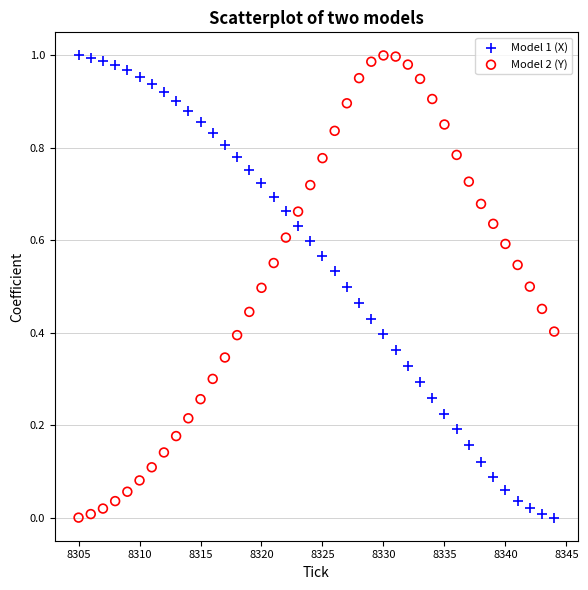

Across all data points, what is the range of X values (max minus min)?

39.0